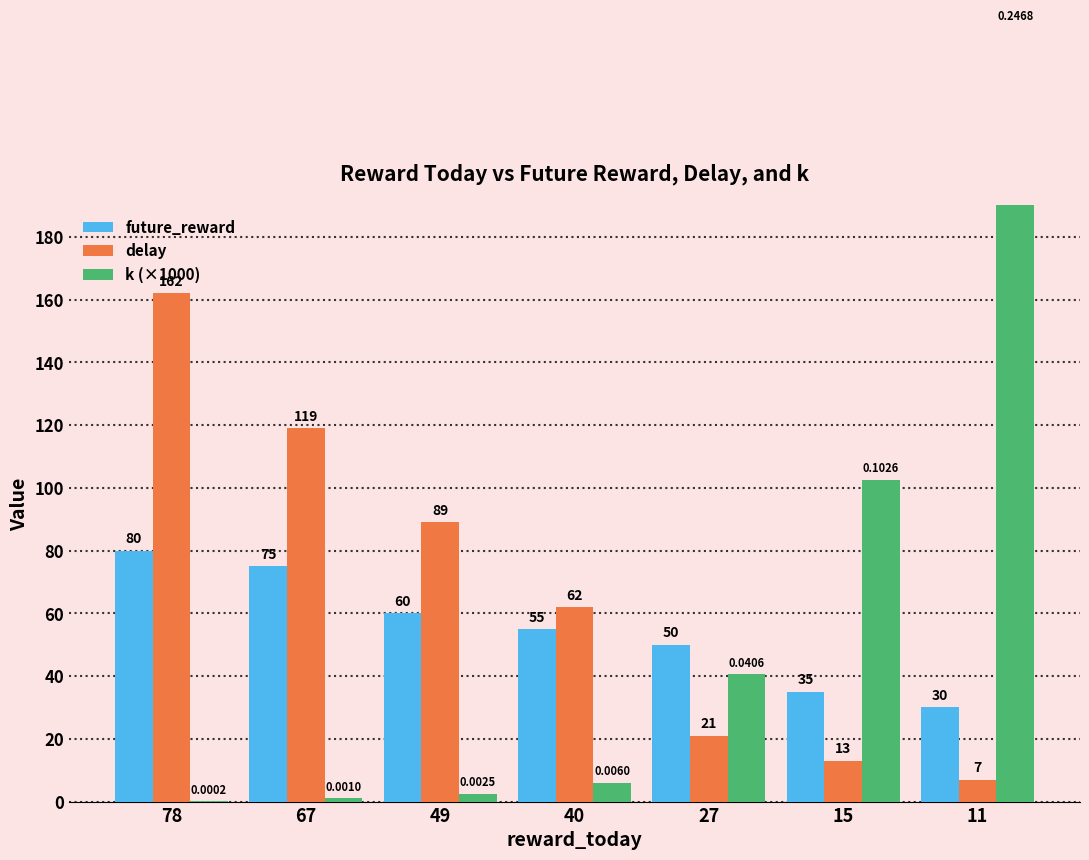

Between 49 and 11, which series saw the biggest shift?

k (×1000)